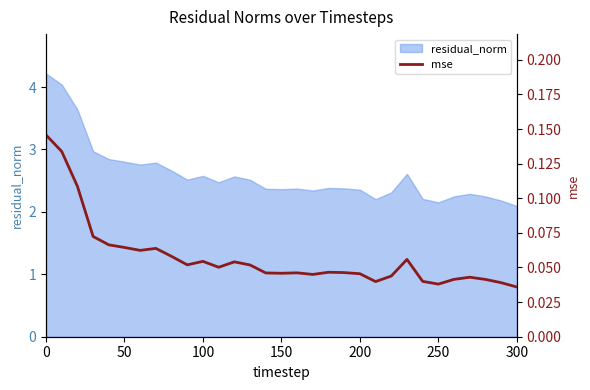

What is the highest value of the residual_norm series?

4.2